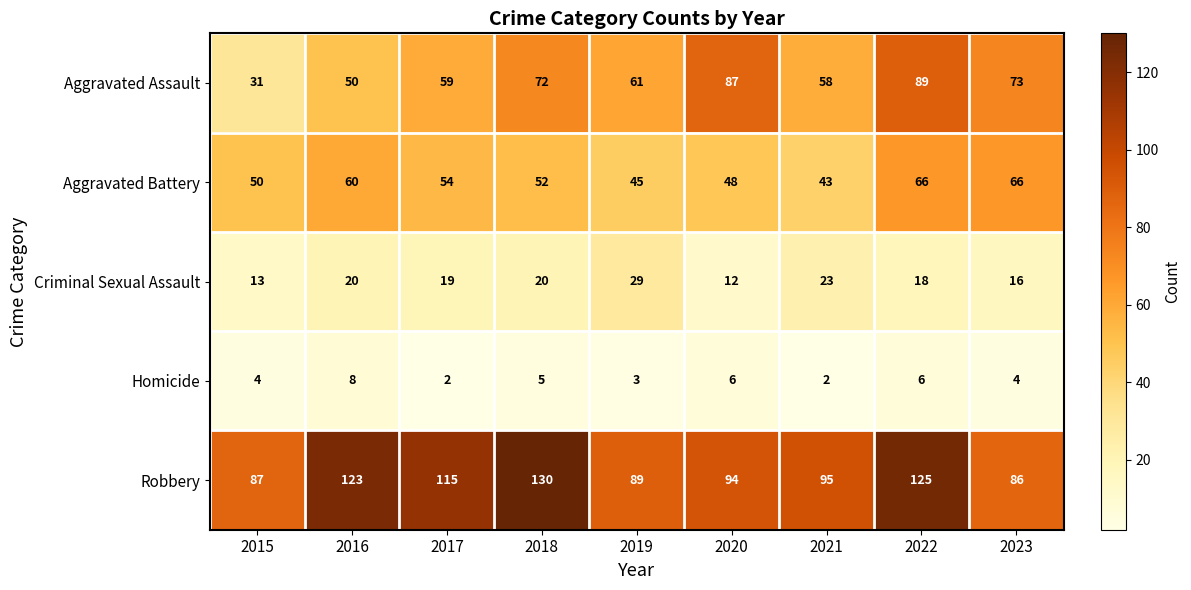

List the series in order of their peak value, highest first.

Robbery, Aggravated Assault, Aggravated Battery, Criminal Sexual Assault, Homicide